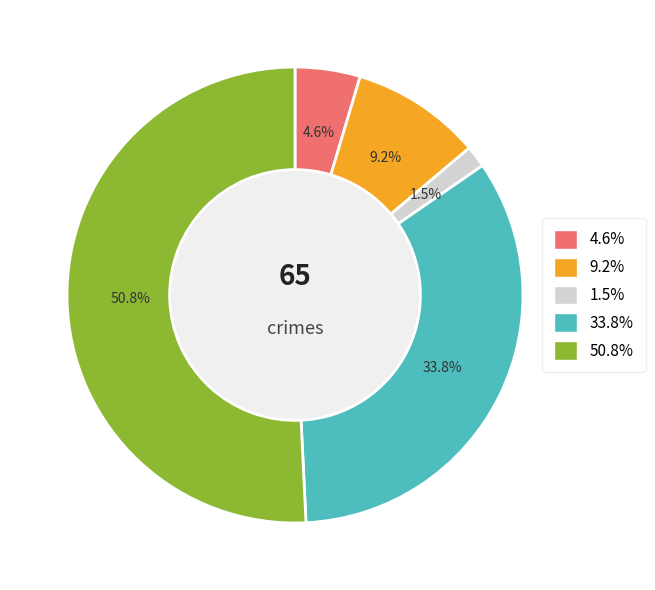

Is there any slice that represents more than half of the pie?

Yes